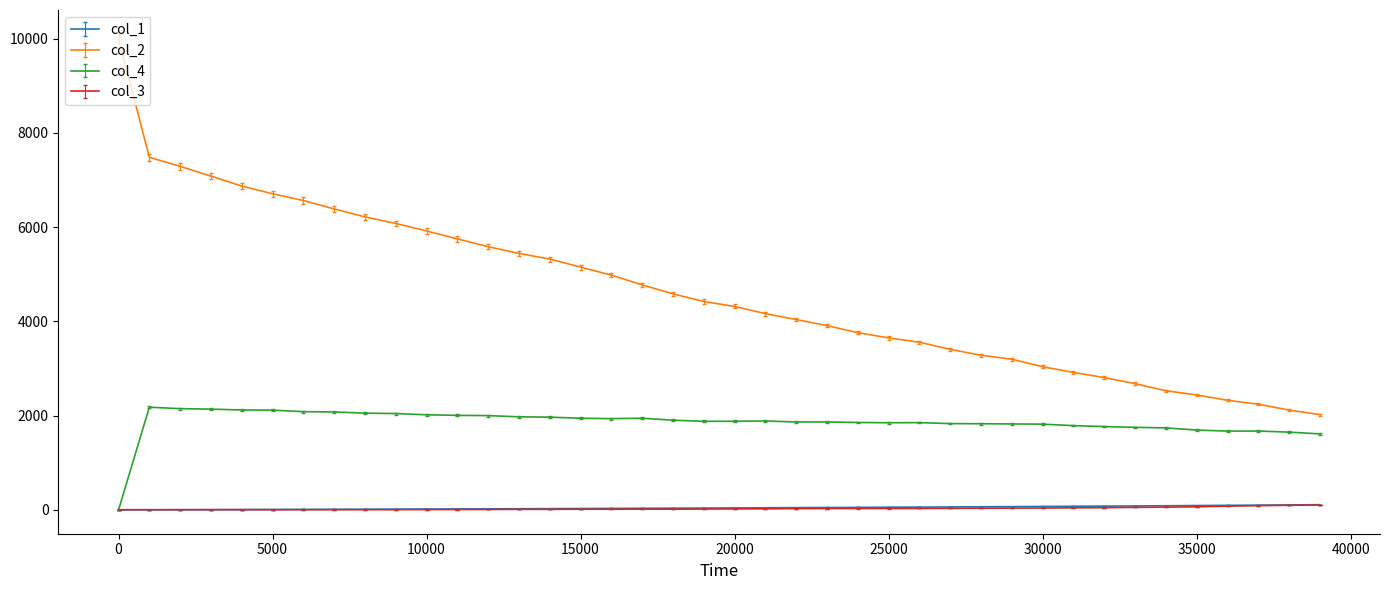

Which series has the largest range (max minus min)?

col_2